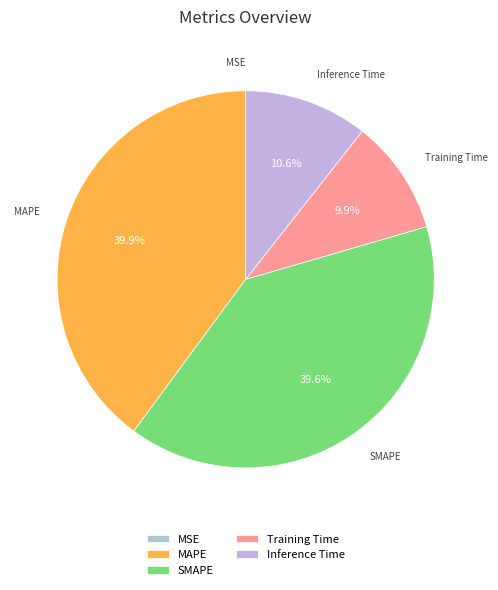

Does Inference Time represent more than half of the total?

No